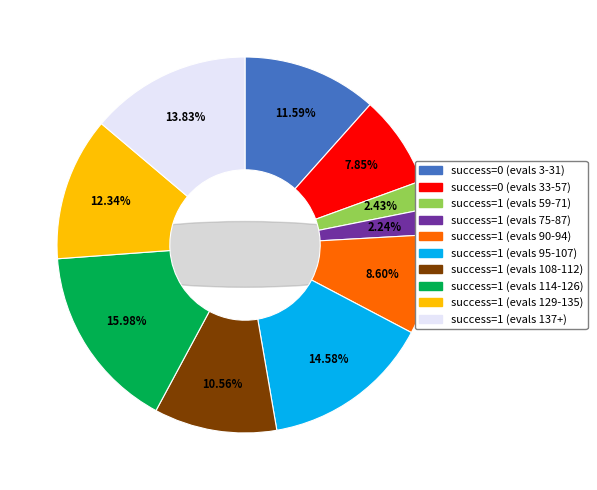

True or false: success=0 (evals 3-31) accounts for 20% of the total.

False